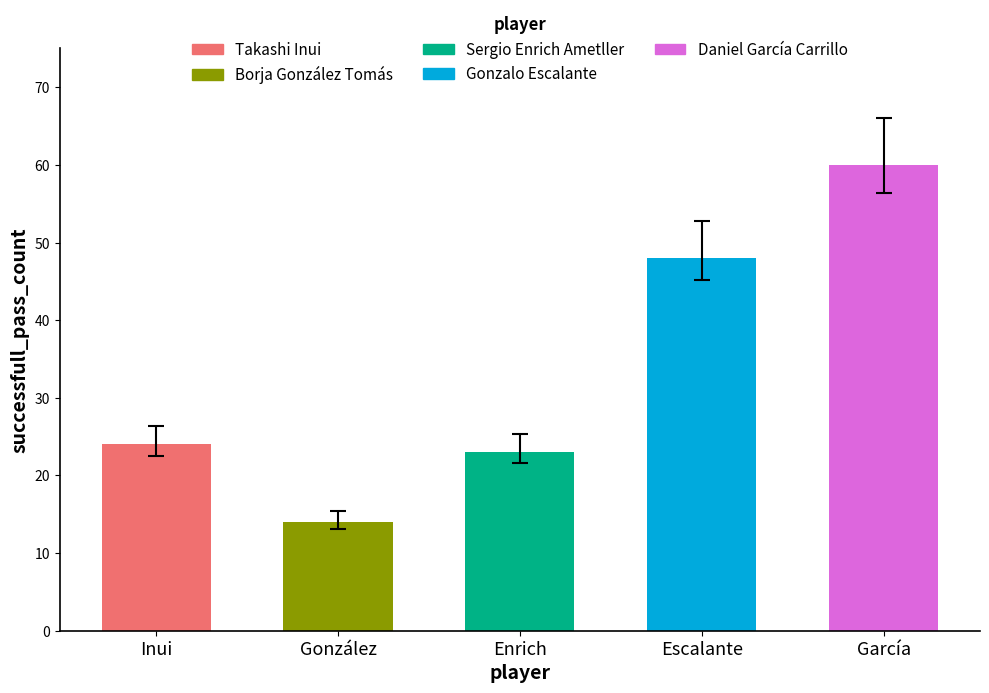

What are all the series names shown in the legend?

Takashi Inui, Borja González Tomás, Sergio Enrich Ametller, Gonzalo Escalante, Daniel García Carrillo